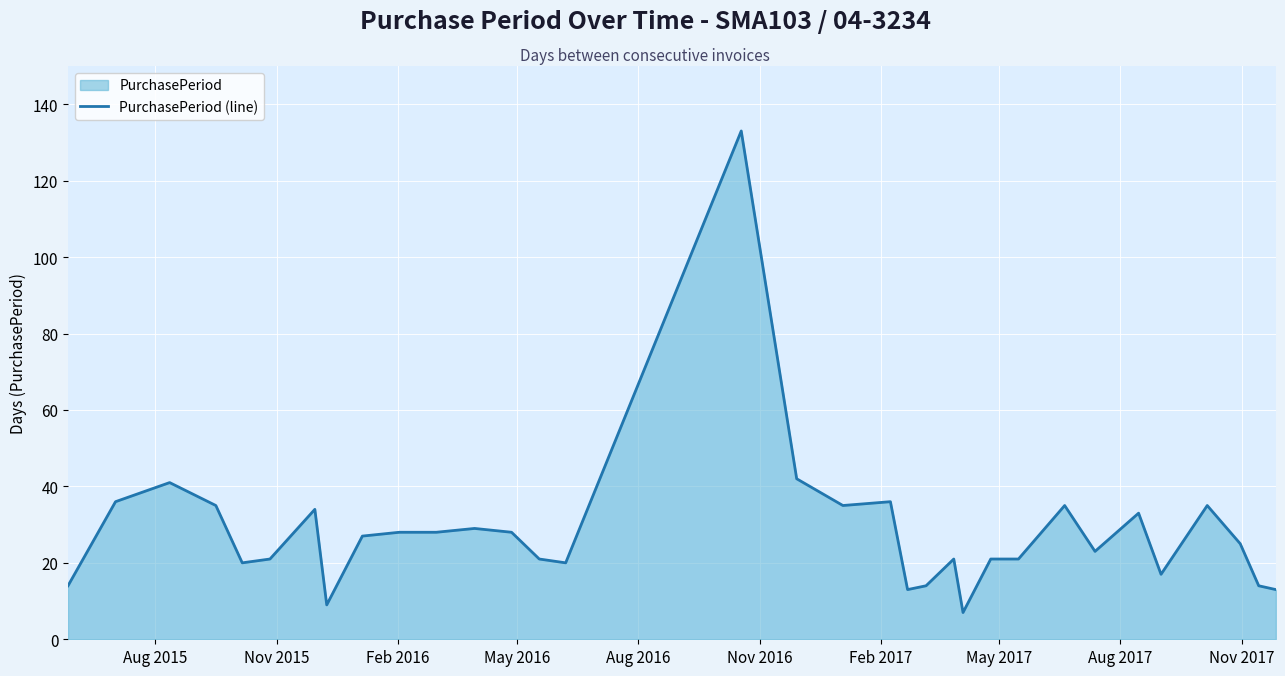

How many values exceed 25?

16